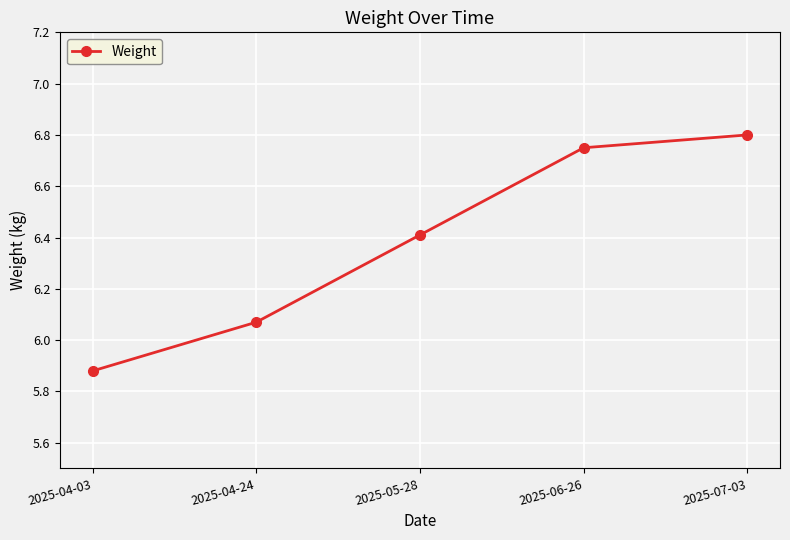

Does the chart display data point markers on the line(s)?

Yes